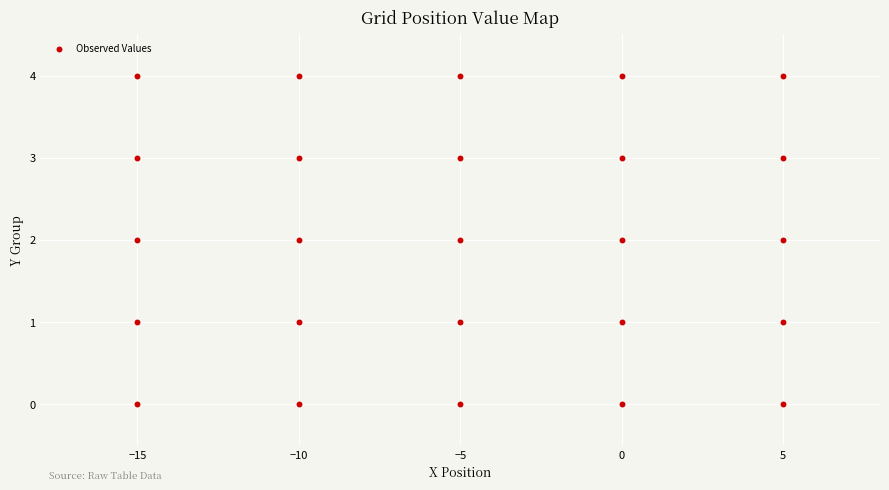

What is the range of Y values (max minus min)?

4